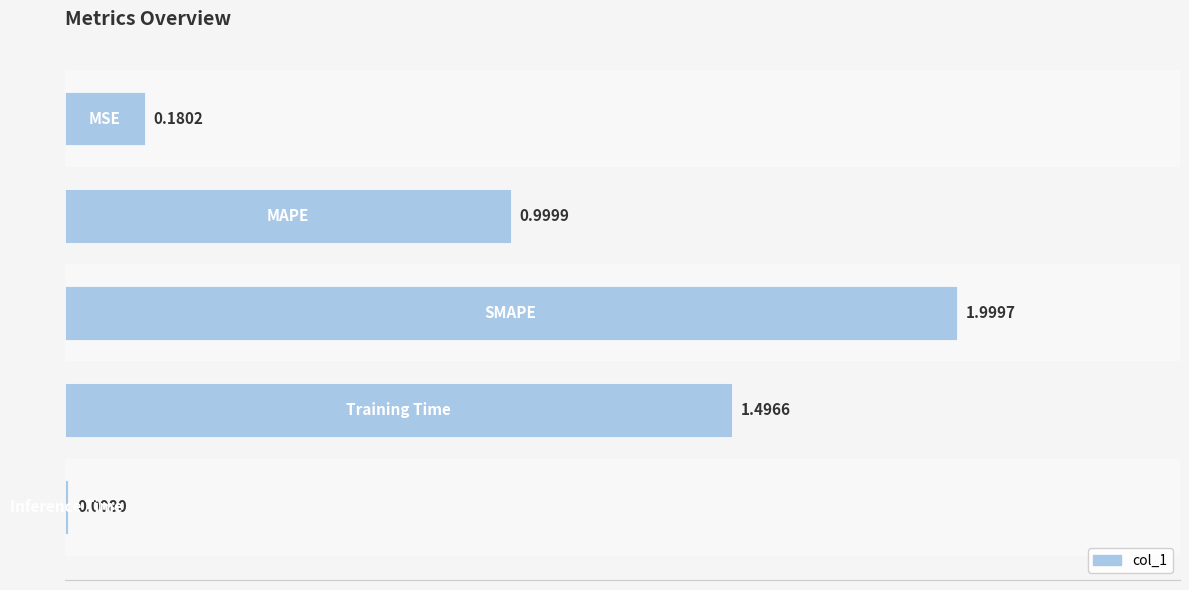

How many bars are there in total?

5